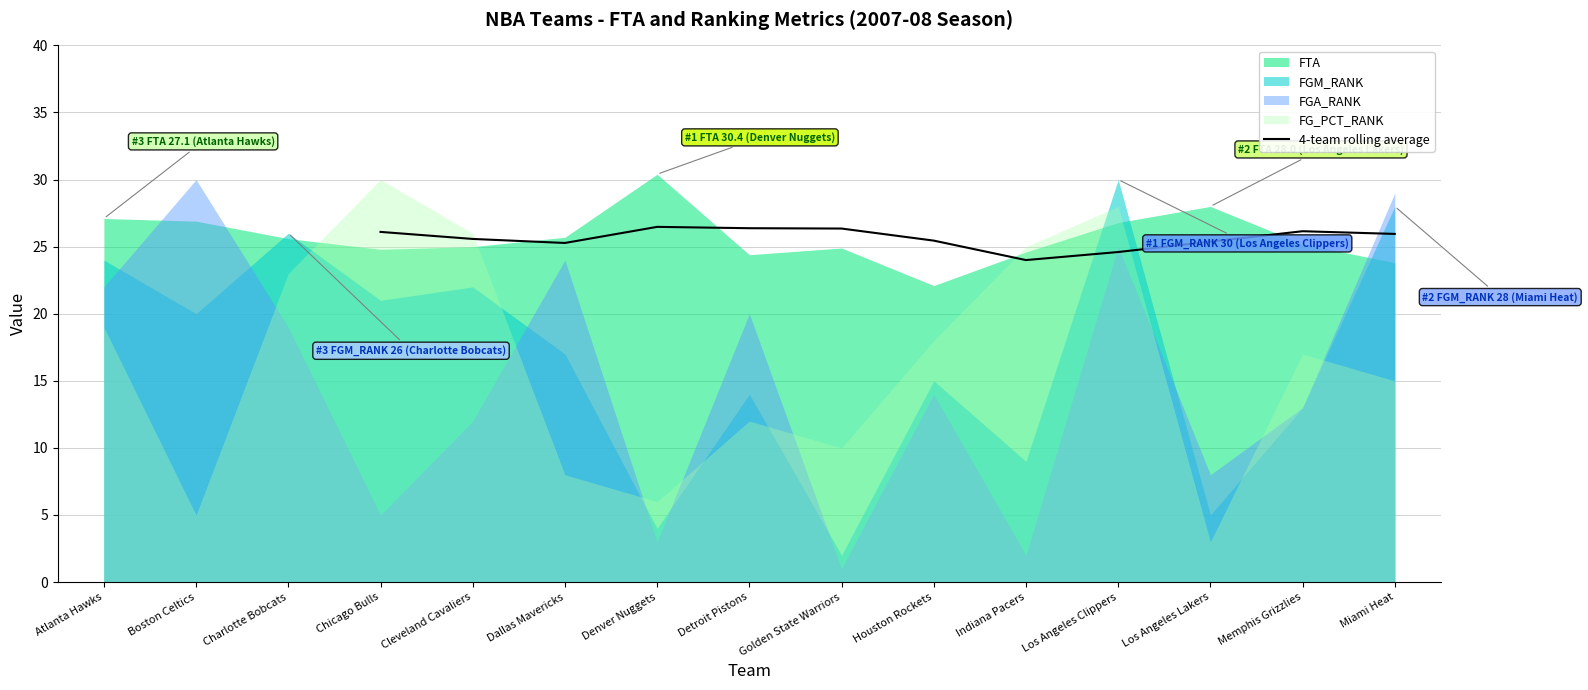

What is the minimum value for 4-team rolling average?

24.0